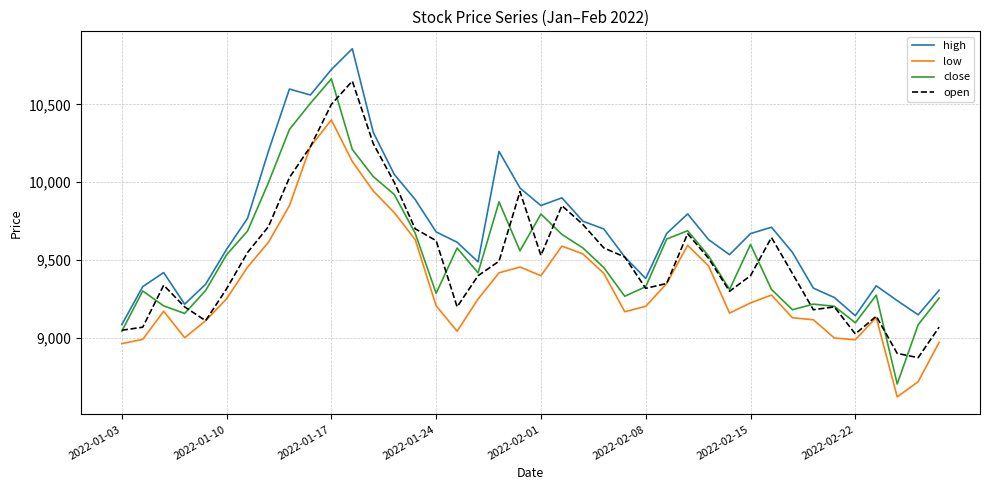

Which series has the largest total across all categories?

high